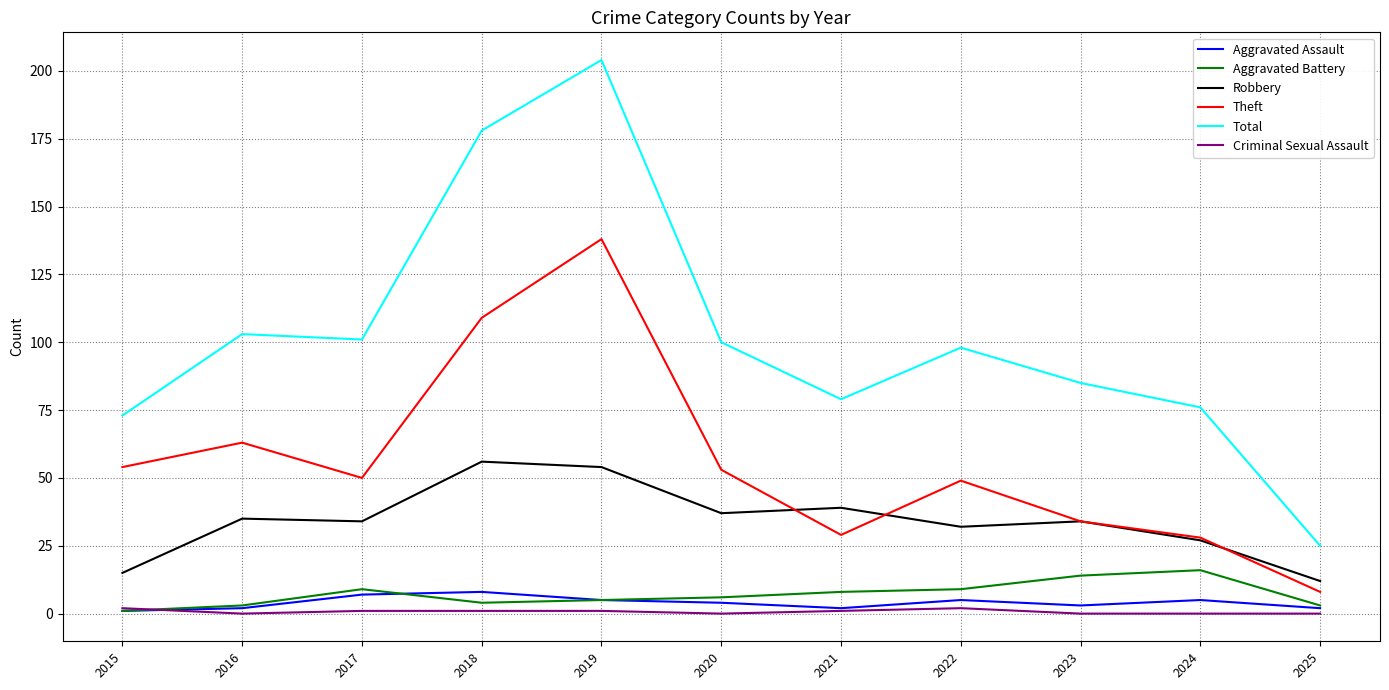

What is the total value across all series at 2022?

195